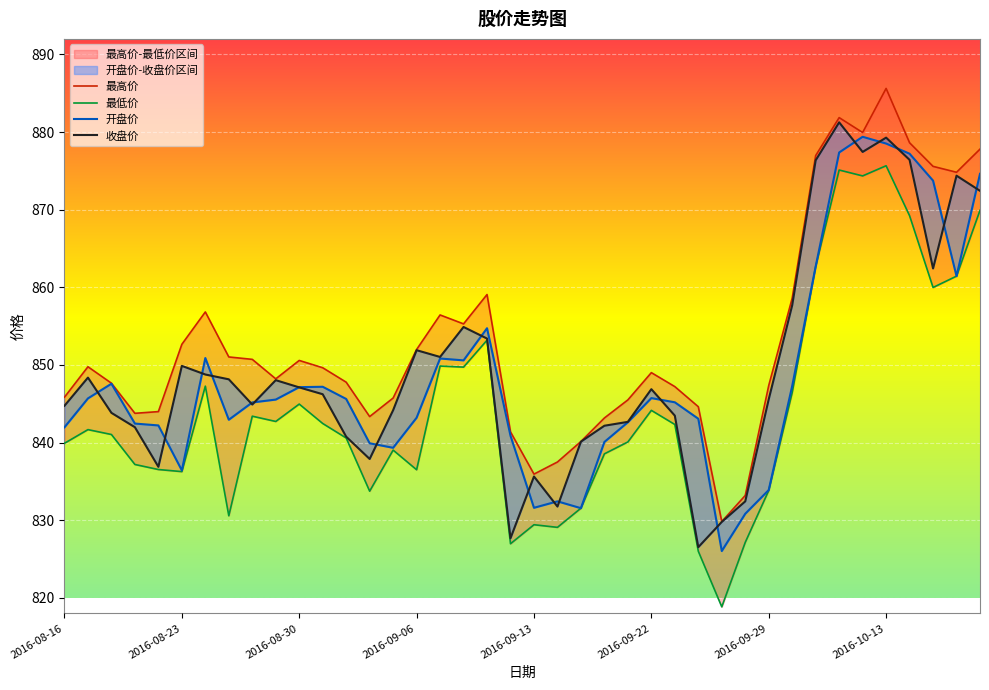

Which series changed the most between 2016-09-29 and 11?

最高价